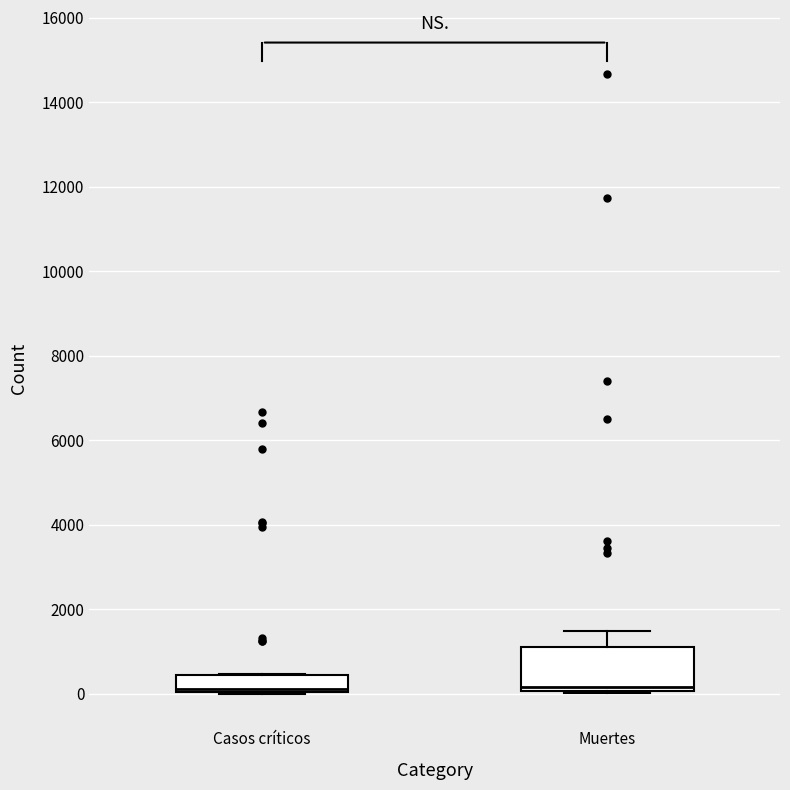

Reading left to right, transcribe this box plot: for each box, give where its median line is, the range the box spans, and where its two whiskers end, as read against the y-axis. The values are not printed on the chart, so give them approximately, as read against the axis.

Casos críticos: median 200, box 0 to 400, whiskers 0 to 400
Muertes: median 200, box 0 to 1200, whiskers 0 to 1400